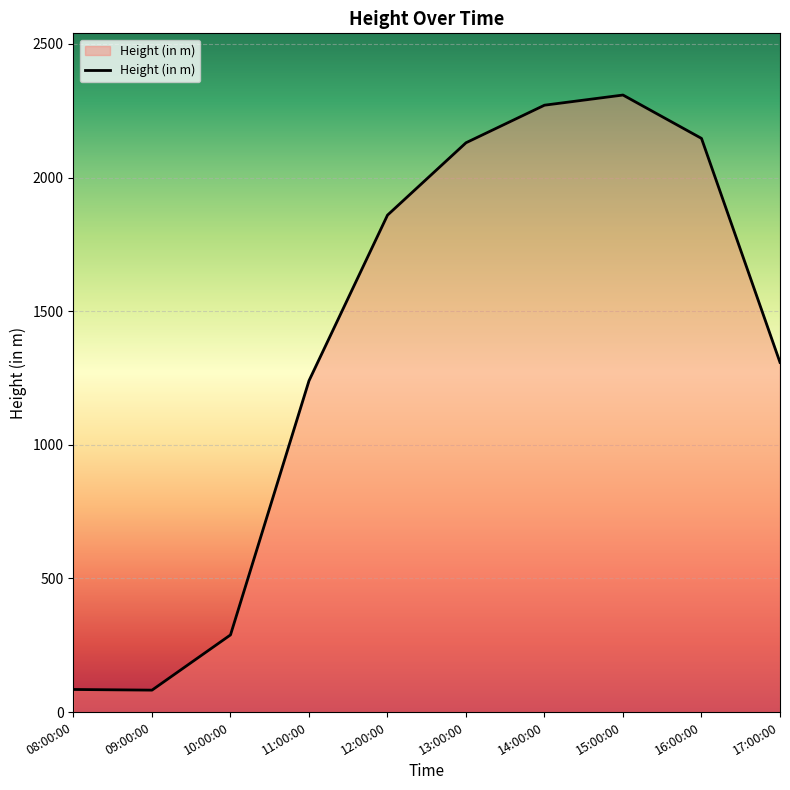

At which label is the value closest to 1195?

11:00:00